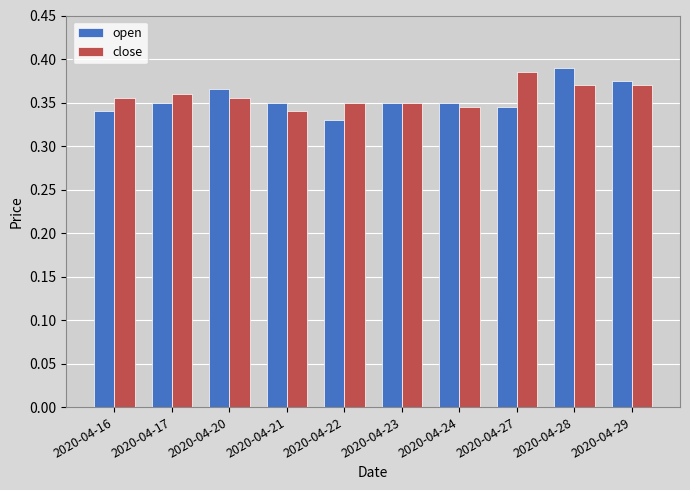

At which label does open reach its peak?

2020-04-28